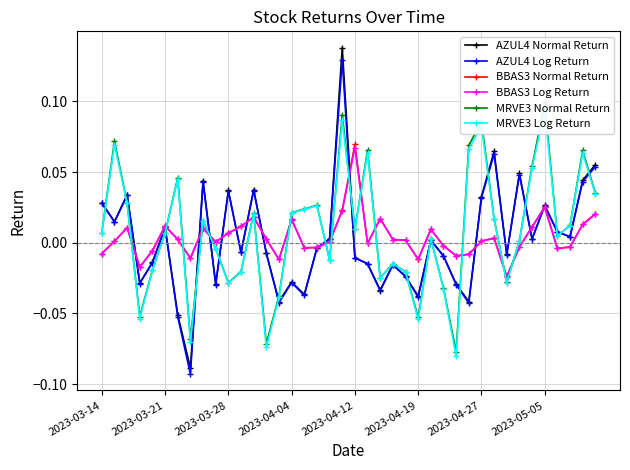

What are all the series names shown in the legend?

AZUL4 Normal Return, AZUL4 Log Return, BBAS3 Normal Return, BBAS3 Log Return, MRVE3 Normal Return, MRVE3 Log Return